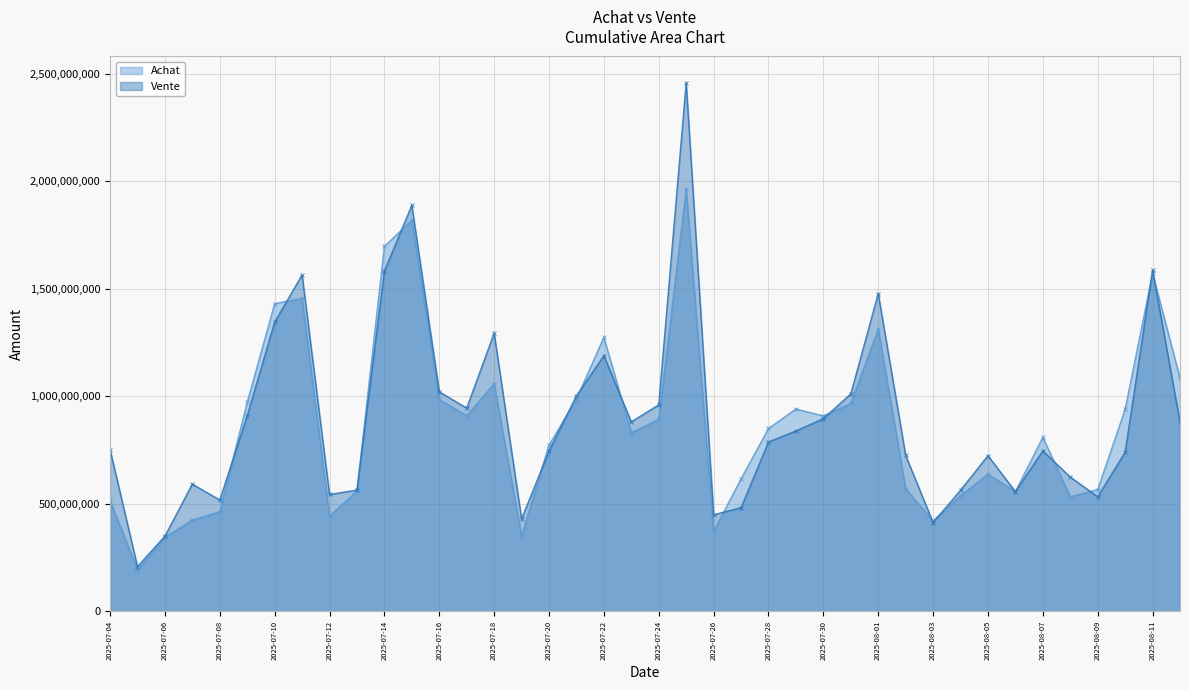

True or false: Vente and Achat cross at least once.

True